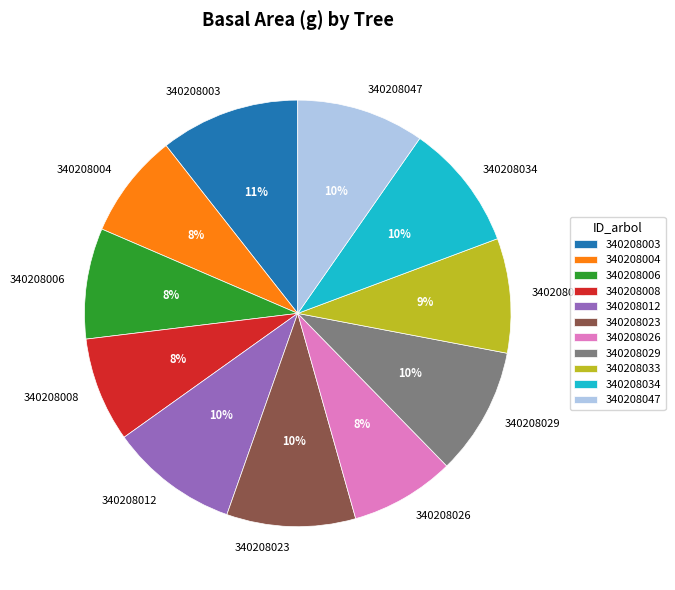

Which category has the biggest portion of the pie?

340208003